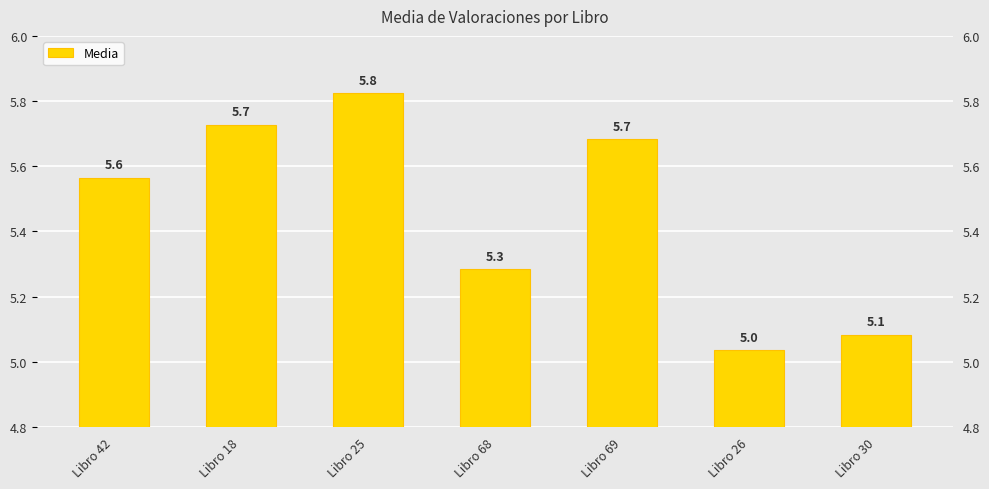

Which category has the highest value across all series?

Libro 25